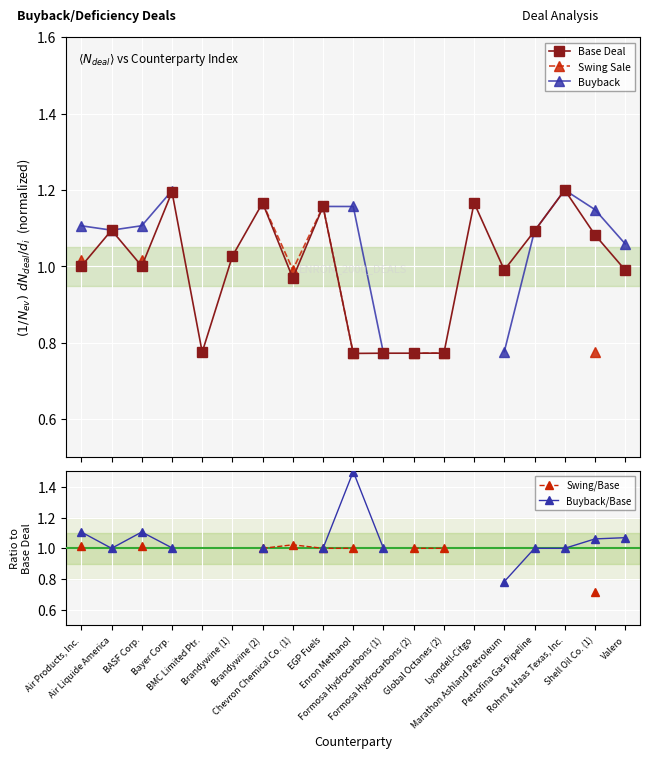

What is the label of the 11th point from the left?

Formosa Hydrocarbons (1)